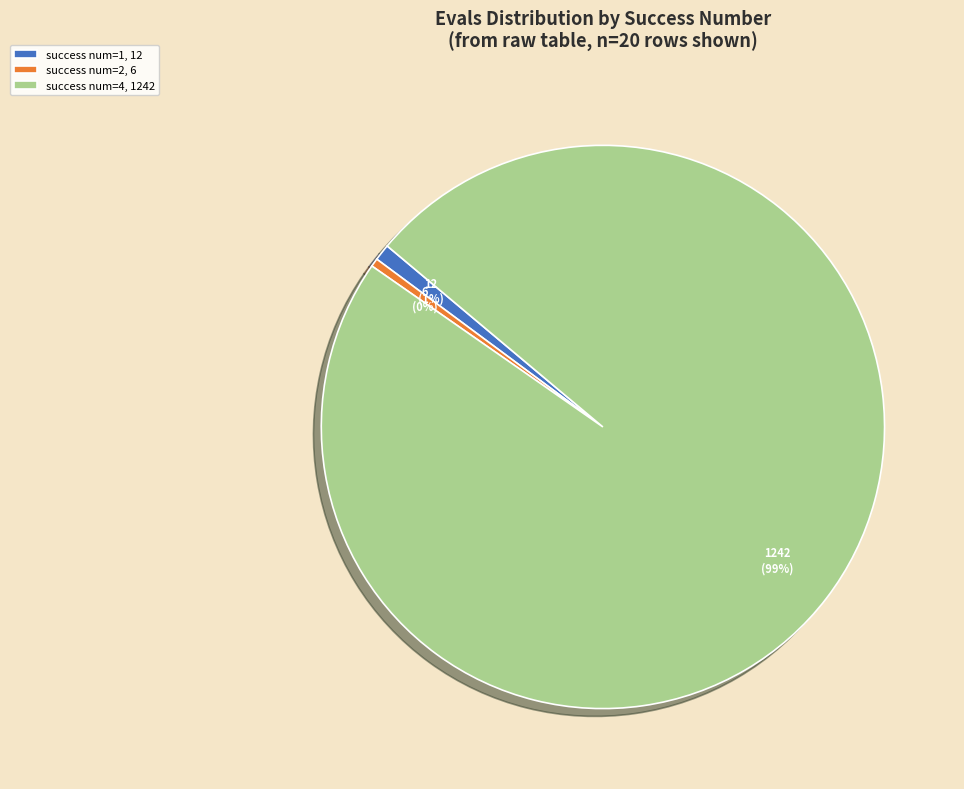

How many segments does this pie chart have?

3